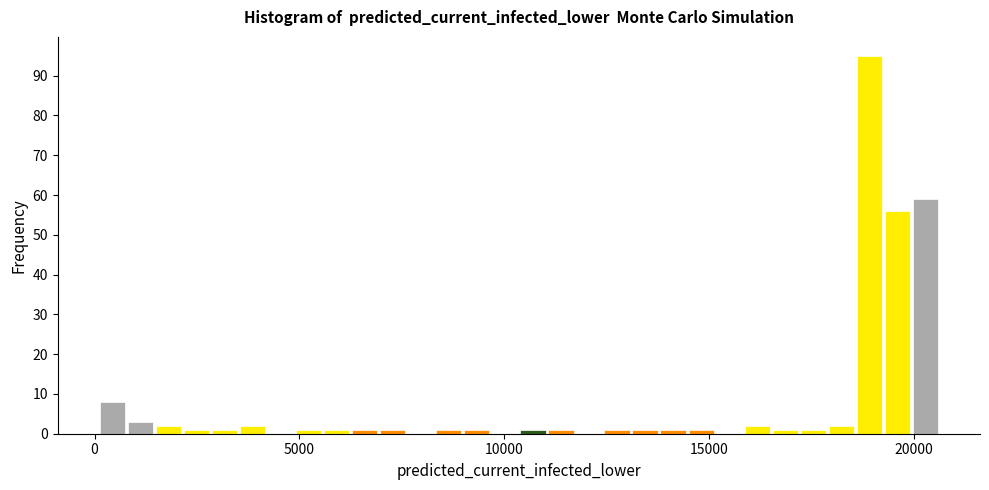

Around what value on the x-axis is the tallest bar? Give the approximate position of its centre, as read against the axis.

19000